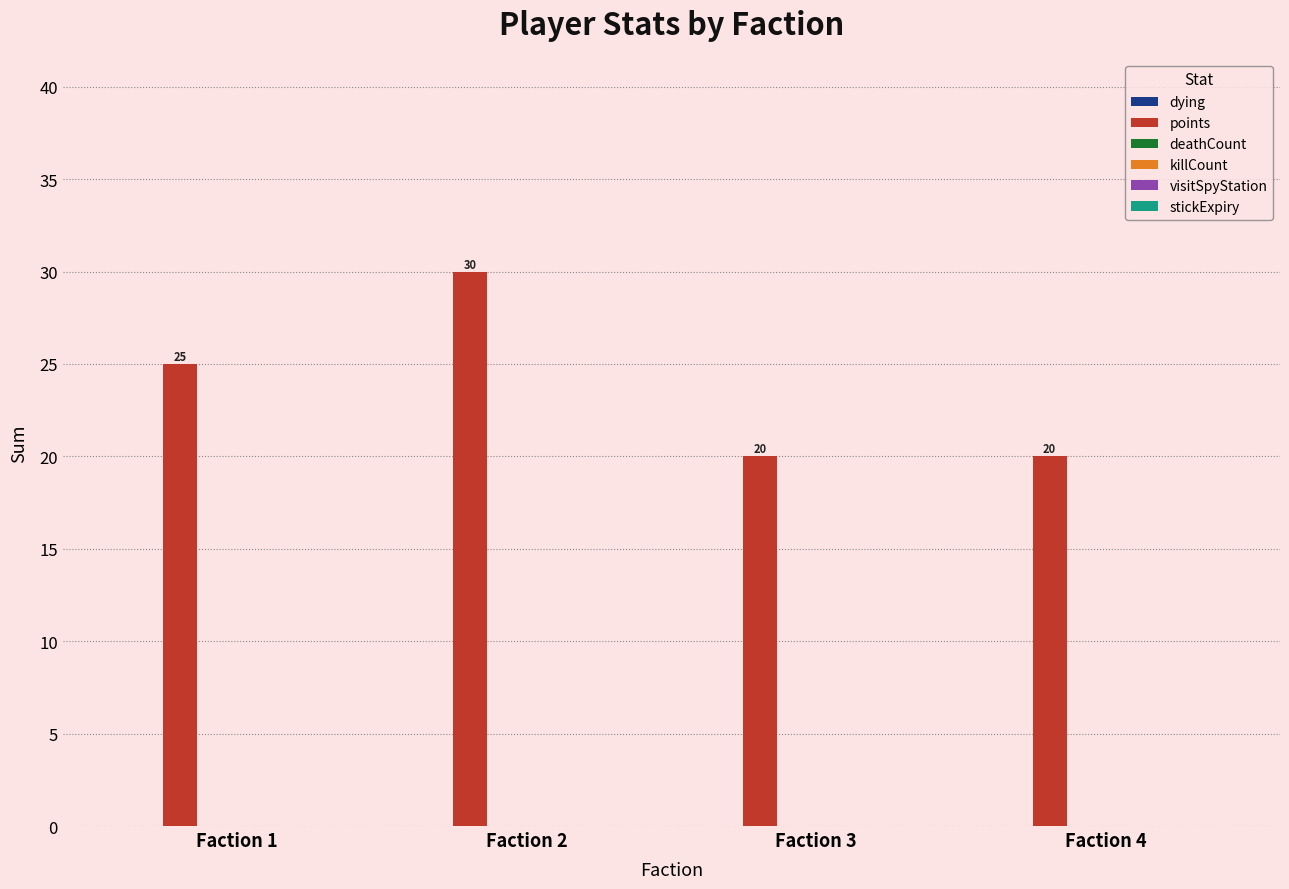

The value at Faction 2 is 30. True or false?

True